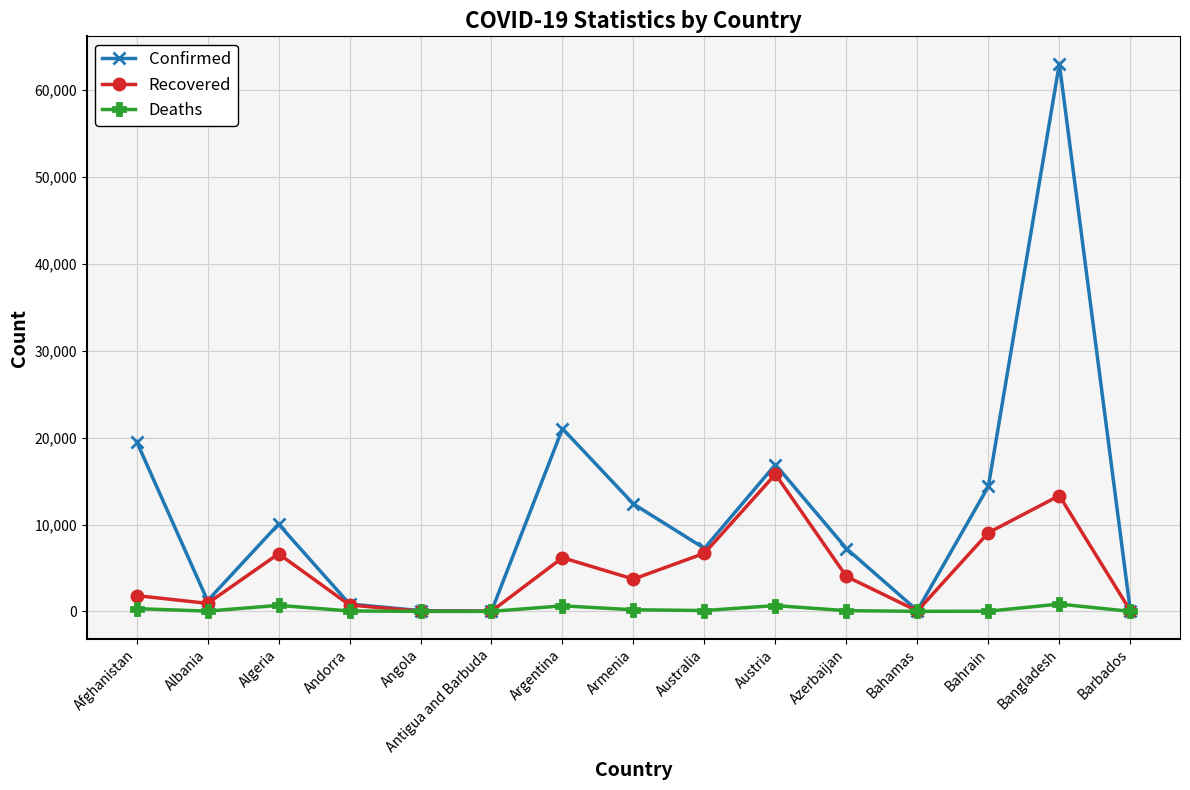

What is the label of the 9th point from the left?

Australia